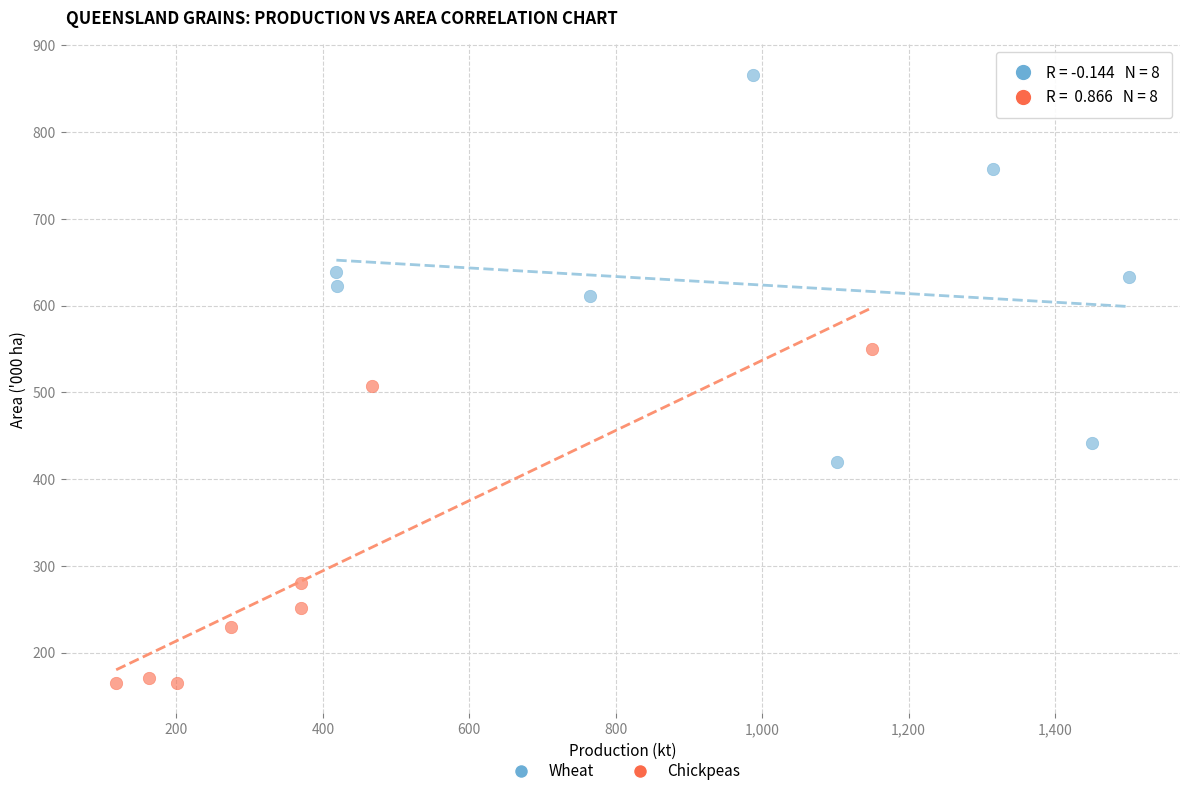

Which series contains the highest Y value?

Wheat